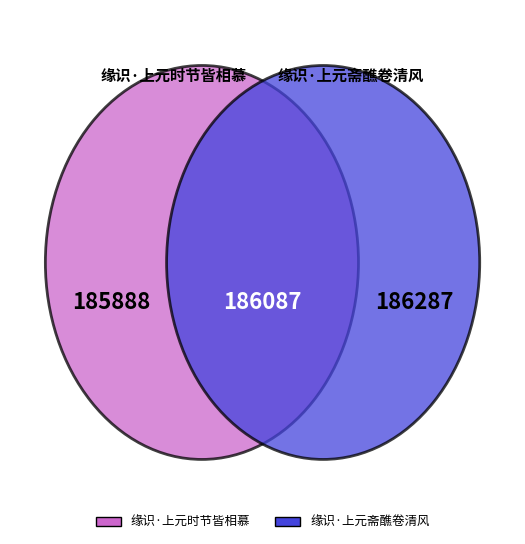

The 缘识·上元斋醮卷清风 slice represents 65% of the pie. True or false?

False